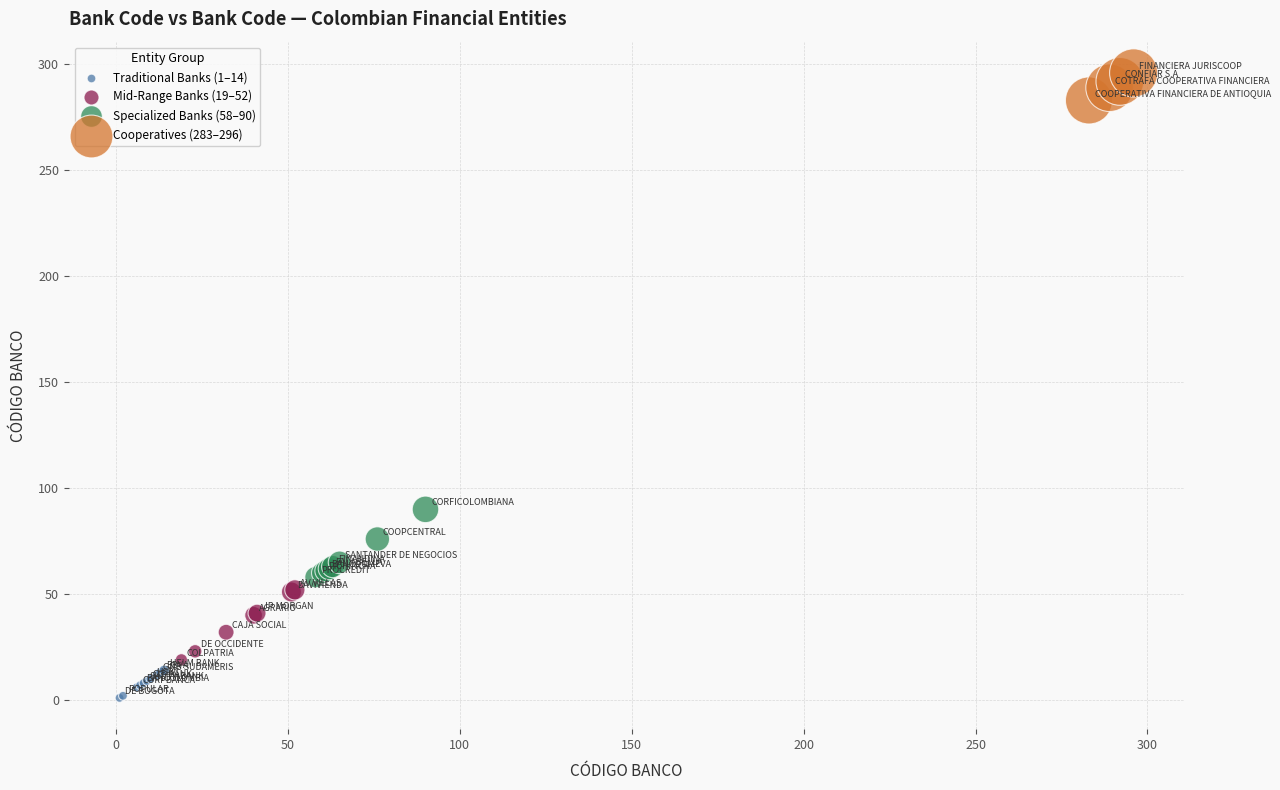

Which series contains the highest Y value?

Cooperatives (283–296)